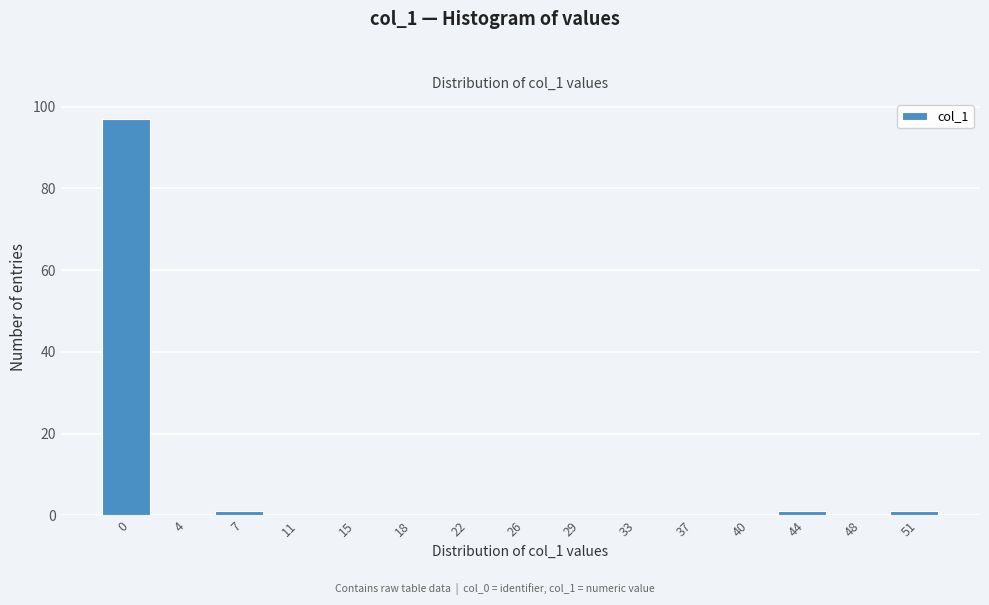

Reading left to right, list all the values displayed in this chart.

0=97	4=0	7=1	11=0	15=0	18=0	22=0	26=0	29=0	33=0	37=0	40=0	44=1	48=0	51=1